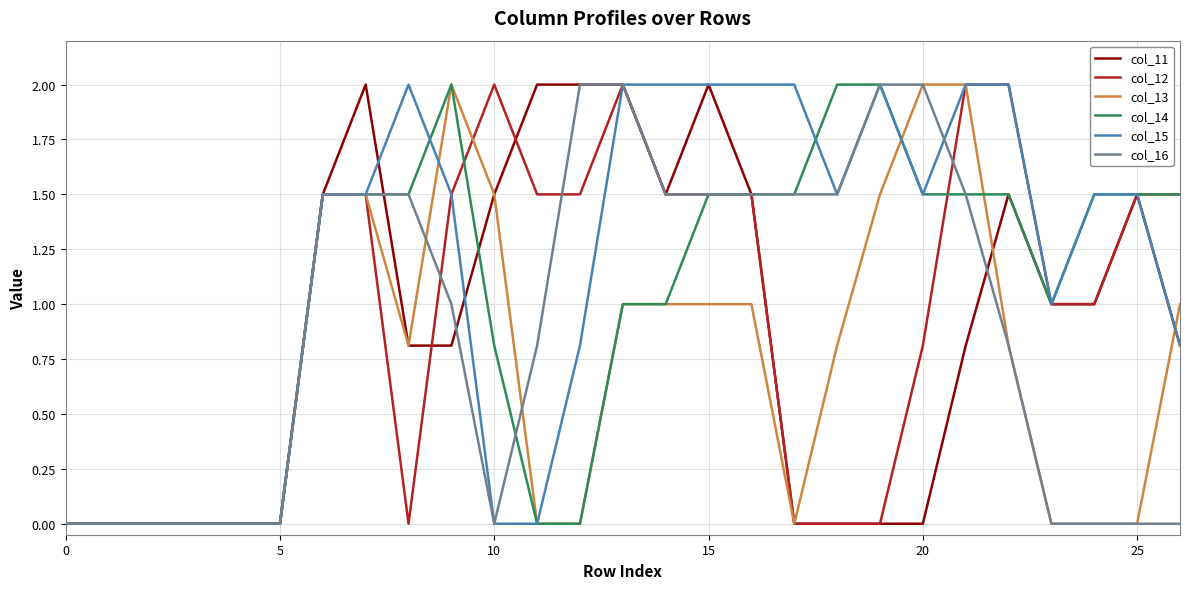

What is the maximum value shown in the chart?

2.0